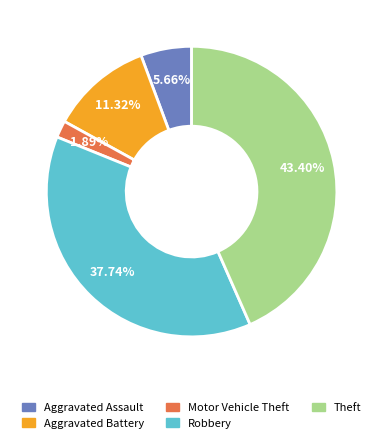

Is there any slice that represents more than half of the pie?

No